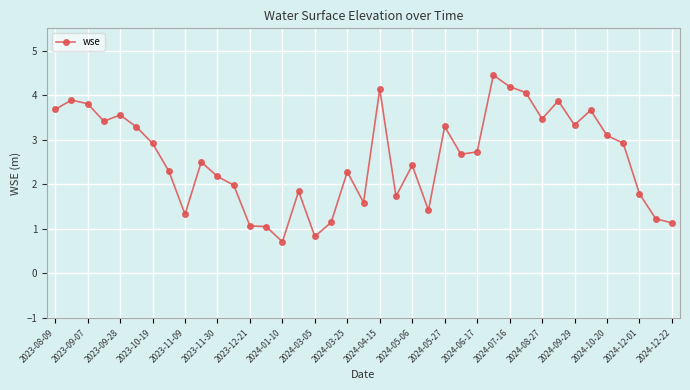

What is the value of the 22nd point from the left?

1.7